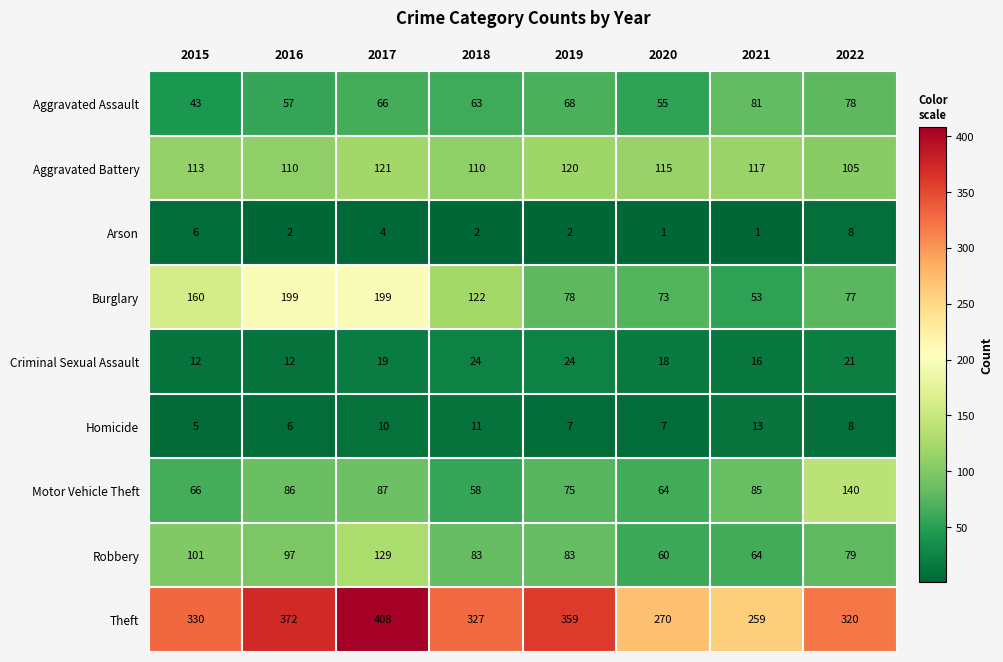

Count the number of categories in the chart.

8